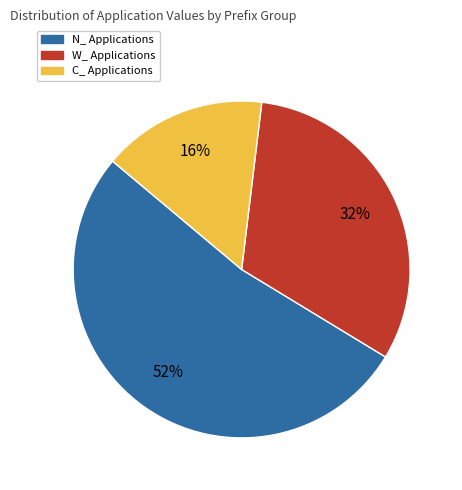

What is the smallest slice in the pie chart?

C_ Applications